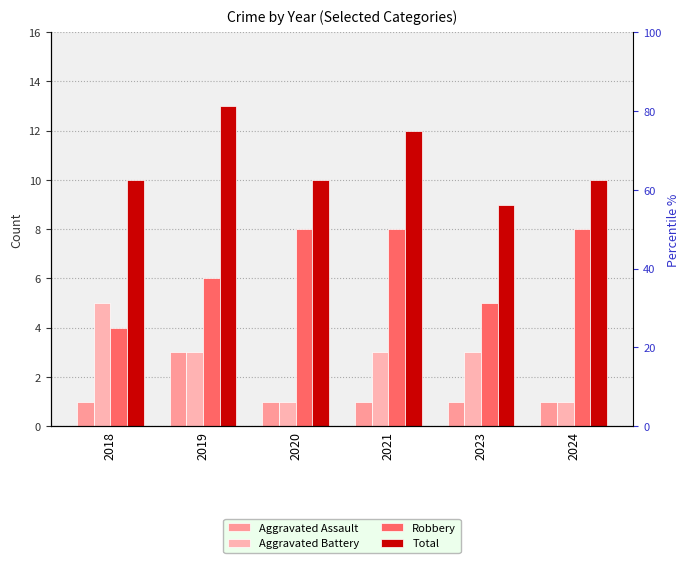

List the labels in order of Aggravated Assault value, smallest first.

2018, 2020, 2021, 2023, 2024, 2019